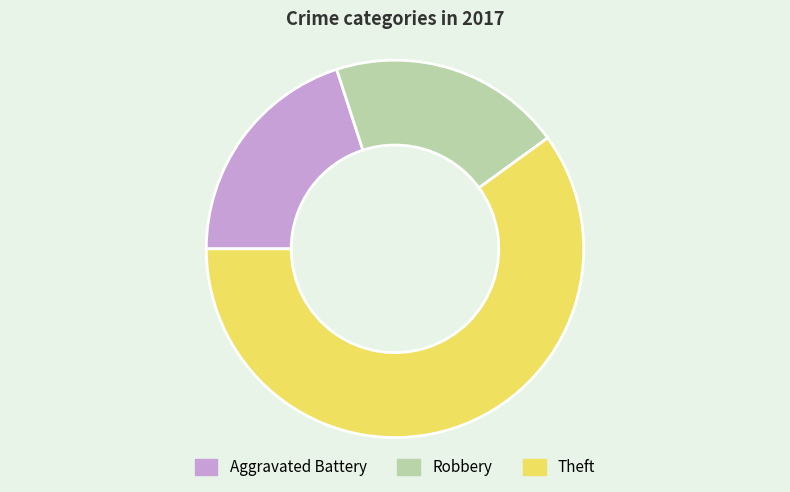

Combined, do Robbery and Theft account for over 50%?

Yes